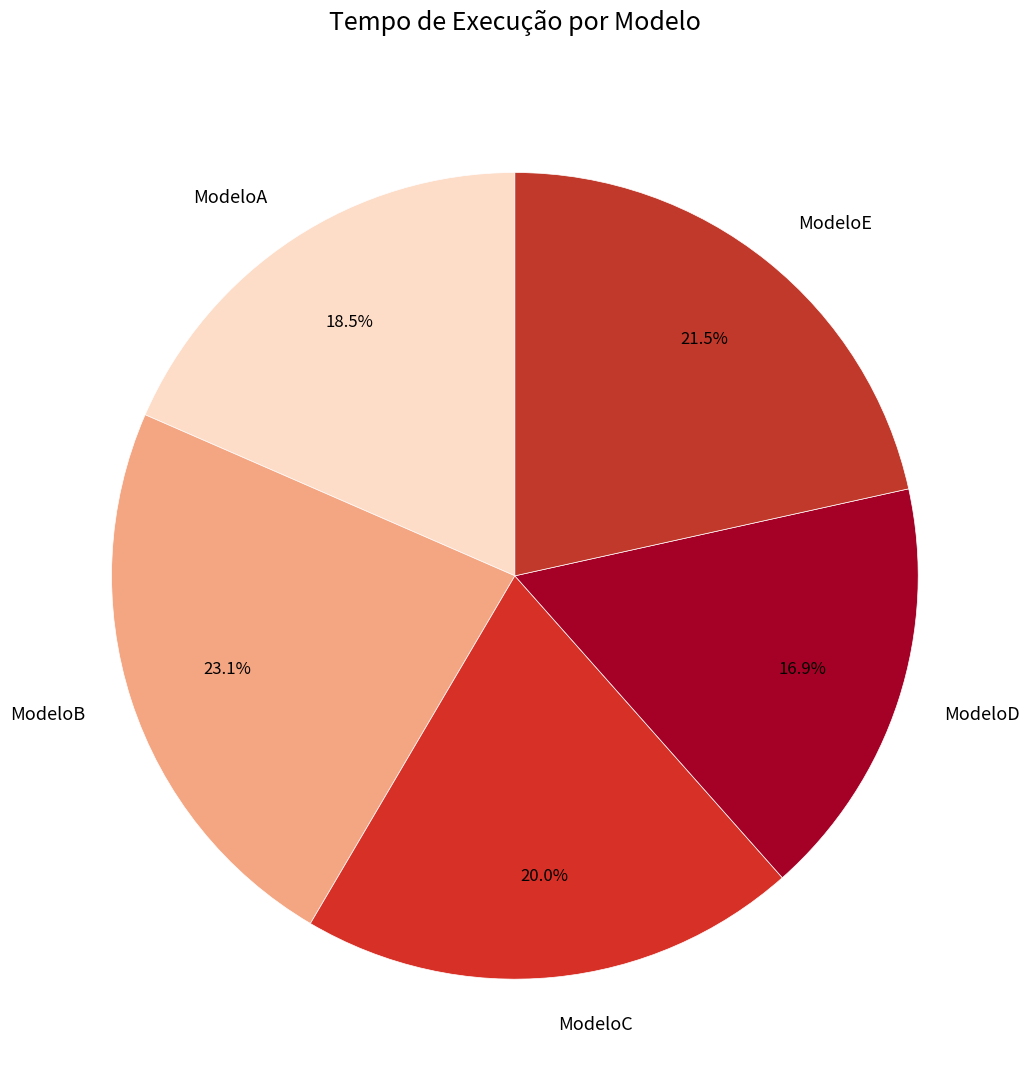

To the nearest percent, what is the average slice percentage?

20%